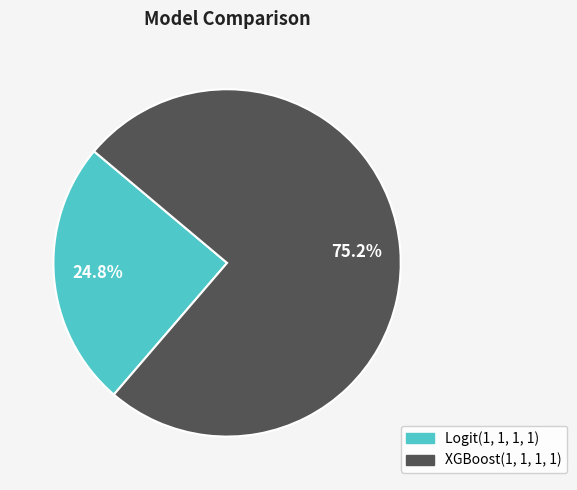

What portion of the pie excludes Logit(1, 1, 1, 1)?

75.2%